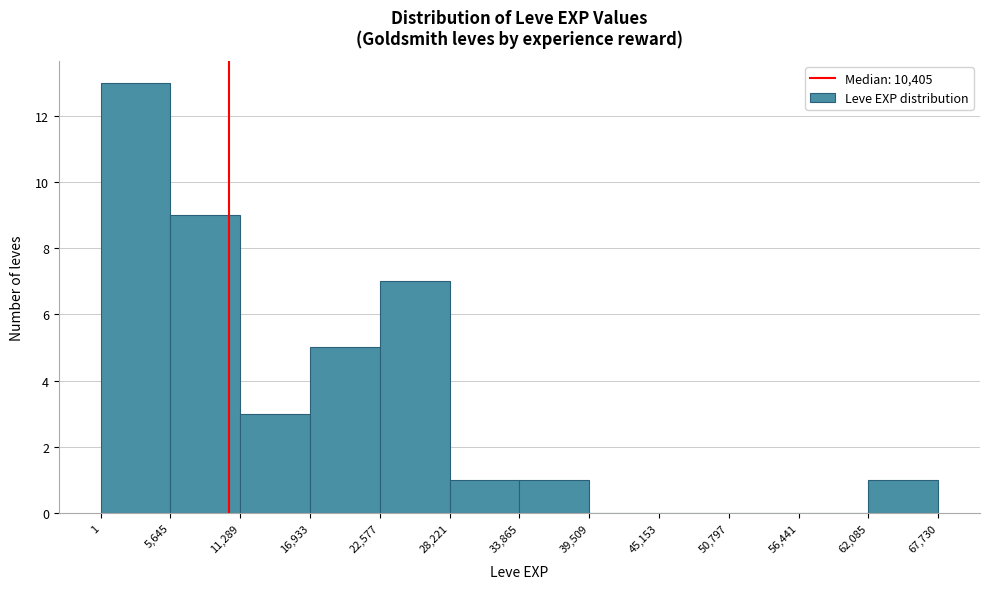

Reading left to right, list every bar in this chart as the range it spans on the x-axis followed by its height. The values are not printed on the chart, so give them approximately, as read against the axis.

1 to 5,645: 13
5,645 to 11,289: 9
11,289 to 16,933: 3
16,933 to 22,577: 5
22,577 to 28,221: 7
28,221 to 33,865: 1
33,865 to 39,509: 1
39,509 to 45,153: 0
45,153 to 50,797: 0
50,797 to 56,441: 0
56,441 to 62,085: 0
62,085 to 67,730: 1